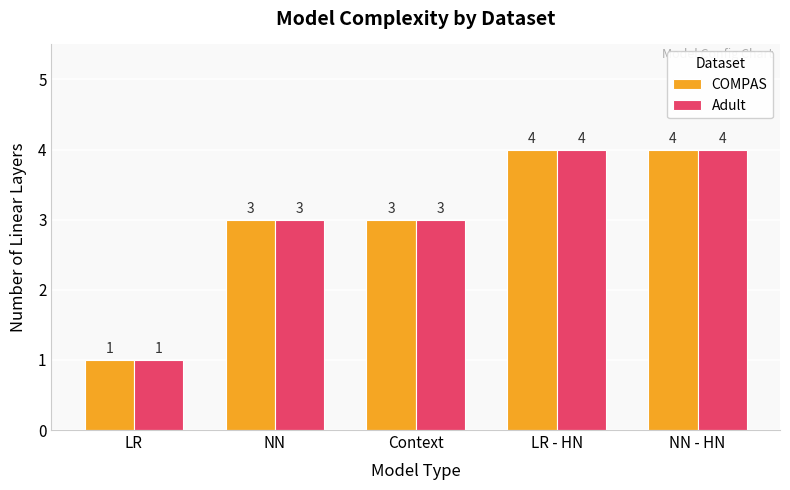

What is the maximum value shown in the chart?

4